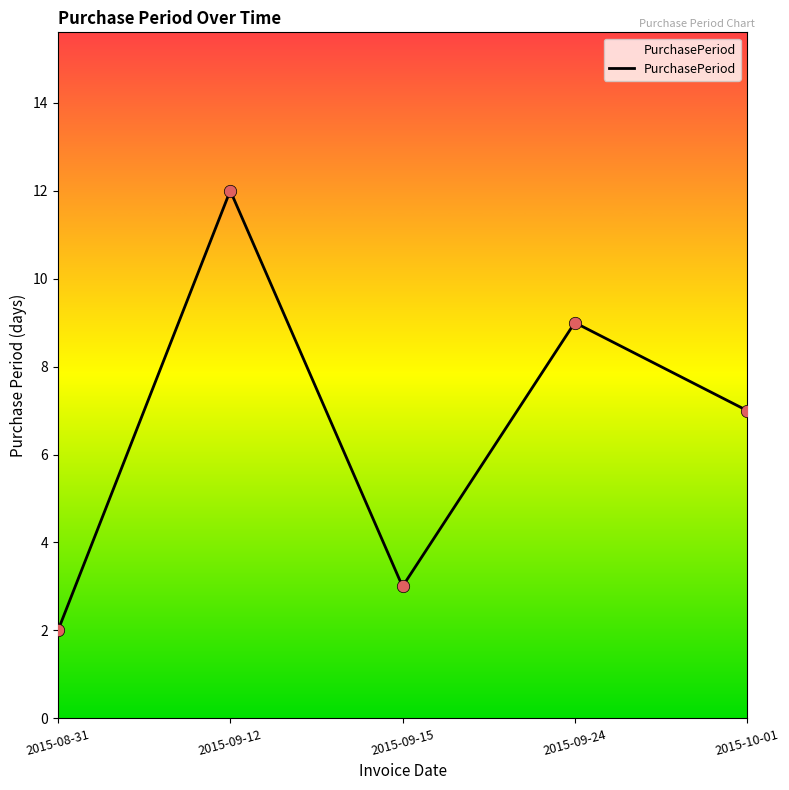

What is the change in value from 2015-08-31 to 2015-09-15?

+1